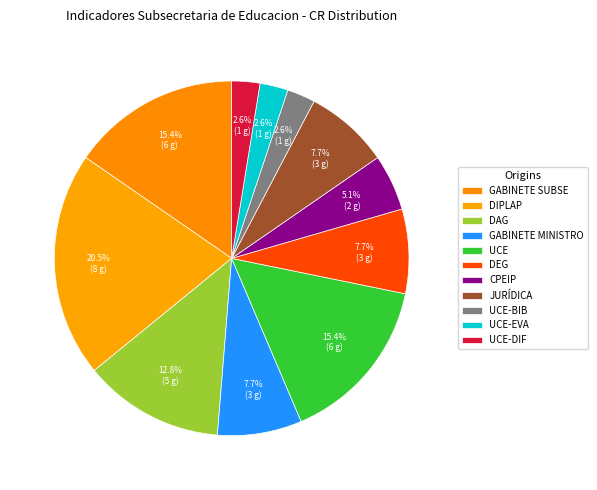

What is the largest slice in the pie chart?

DIPLAP